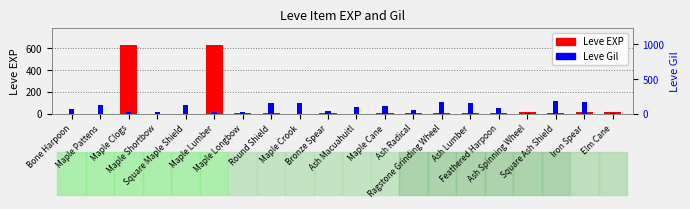

At which category does the chart reach its peak across all series?

Maple Clogs